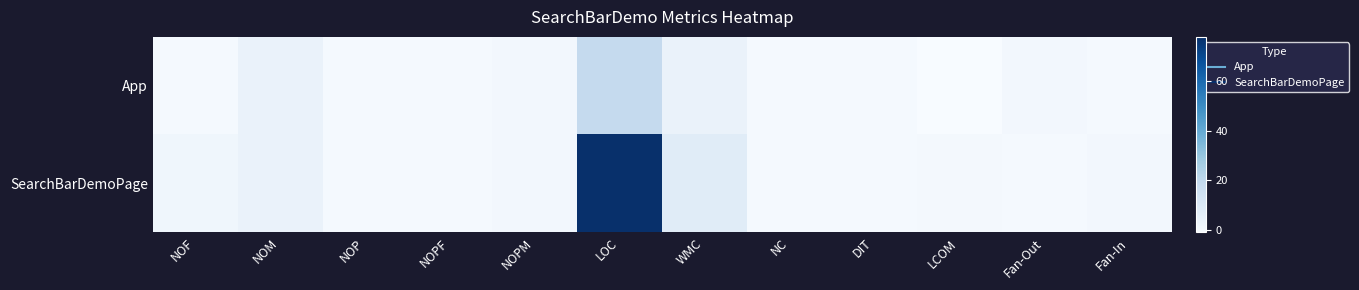

Reading right to left, what are all the values shown in this chart?

App: Fan-In=0.0	Fan-Out=1.0	LCOM=-1.0	DIT=0.0	NC=0.0	WMC=4.0	LOC=19.0	NOPM=1.0	NOPF=0.0	NOP=0.0	NOM=4.0	NOF=0.0
SearchBarDemoPage: Fan-In=1.0	Fan-Out=0.0	LCOM=0.8	DIT=0.0	NC=0.0	WMC=8.0	LOC=78.0	NOPM=1.0	NOPF=0.0	NOP=0.0	NOM=4.0	NOF=2.0